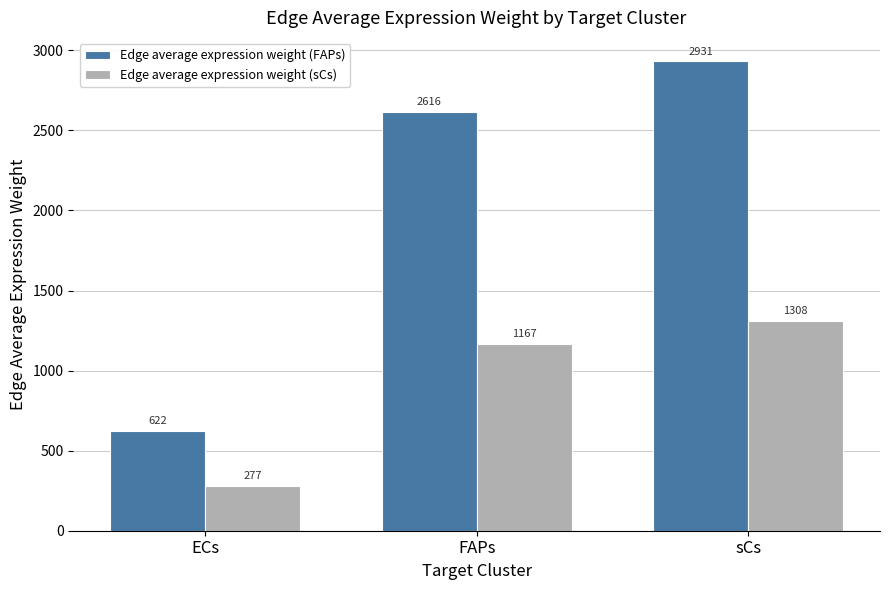

Which series has the widest spread of values?

Edge average expression weight (FAPs)